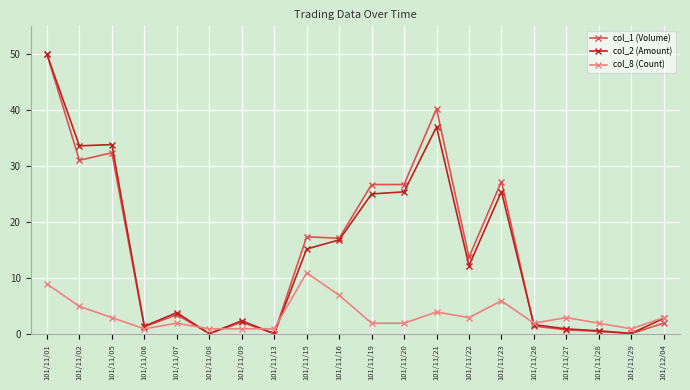

True or false: col_8 (Count) and col_2 (Amount) intersect in this chart.

True